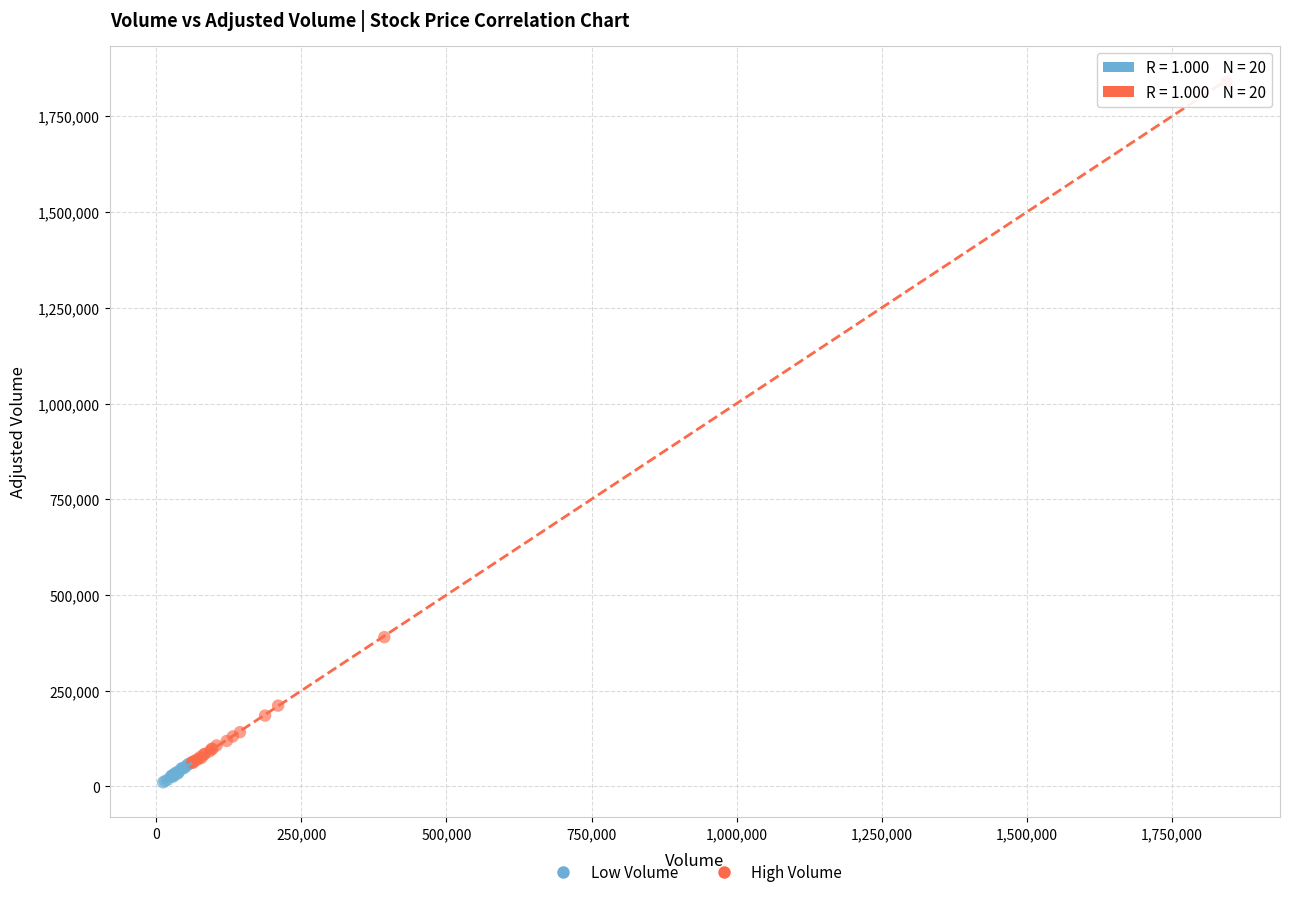

Which series reaches the maximum Y coordinate?

High Volume